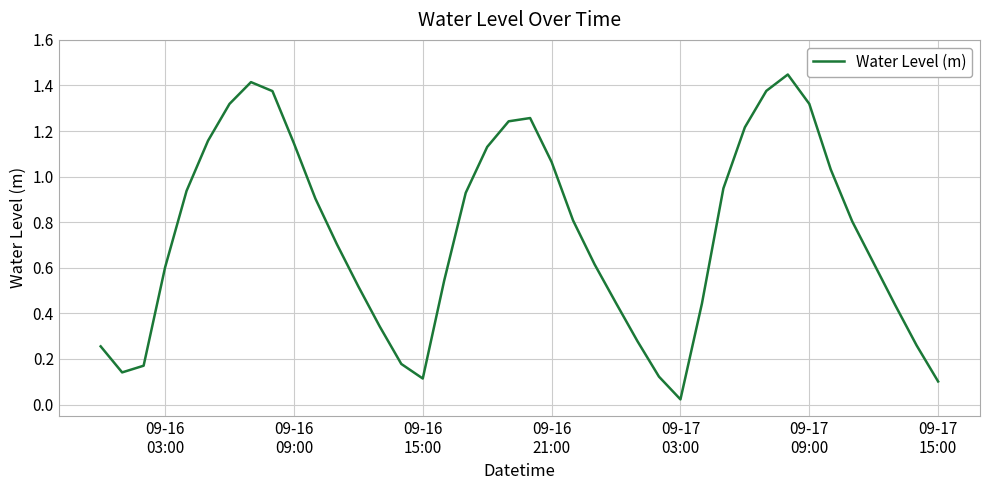

How many points are higher than both their immediate neighbors (excluding endpoints)?

3